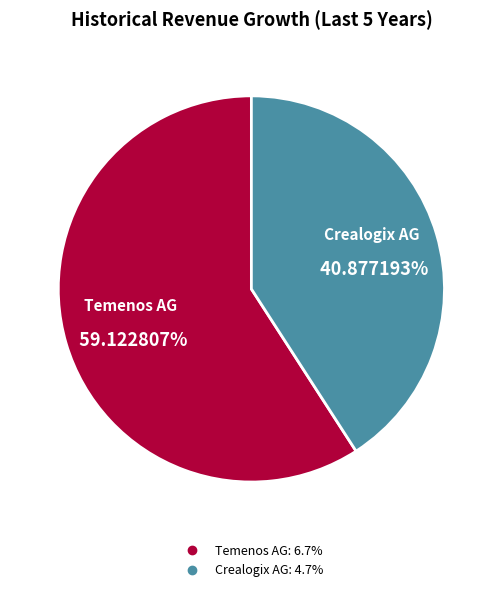

Is there any slice that represents more than half of the pie?

Yes